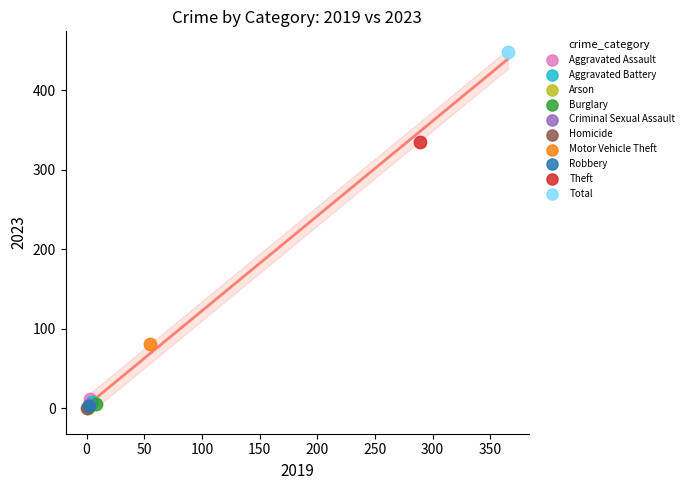

What are all the series names shown in the legend?

Aggravated Assault, Aggravated Battery, Arson, Burglary, Criminal Sexual Assault, Homicide, Motor Vehicle Theft, Robbery, Theft, Total